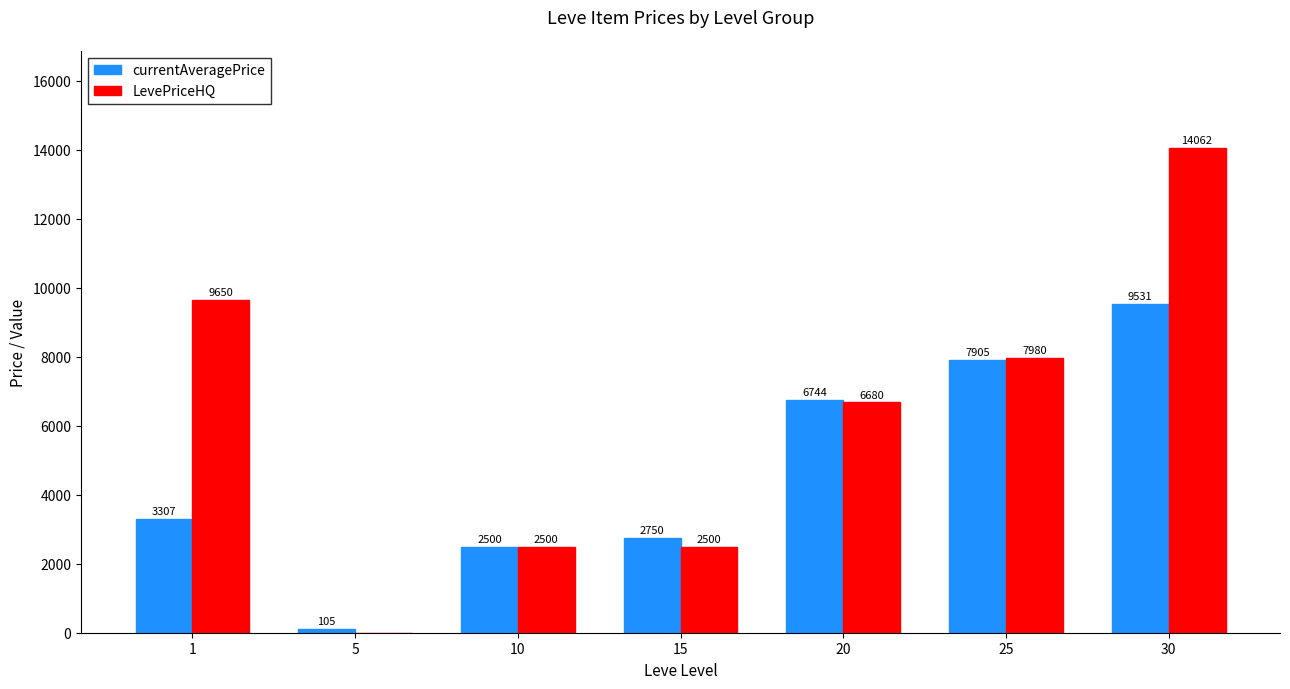

What is the maximum value shown in the chart?

14062